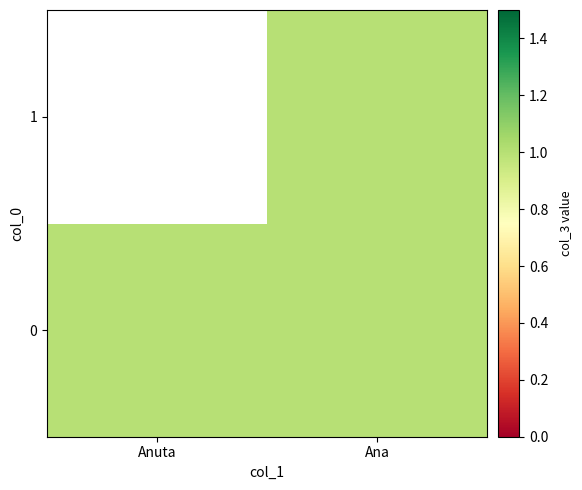

At which label is 1 closest to 0?

Anuta